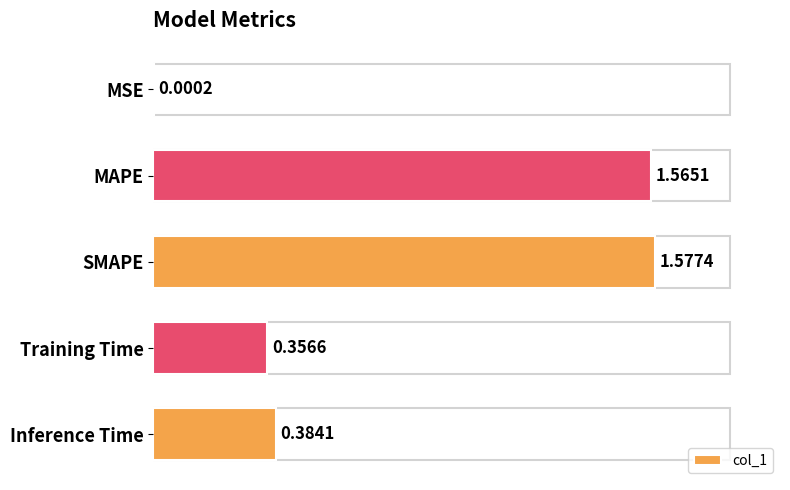

At which label is the value closest to 0?

MSE